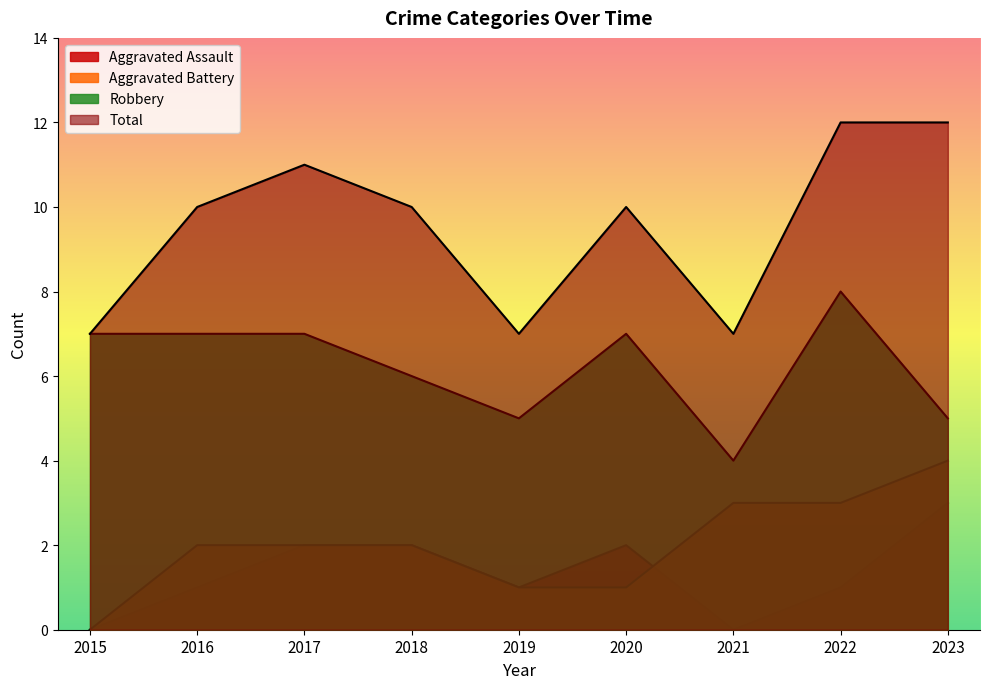

True or false: Robbery has more than 1 points higher than both neighbors.

True